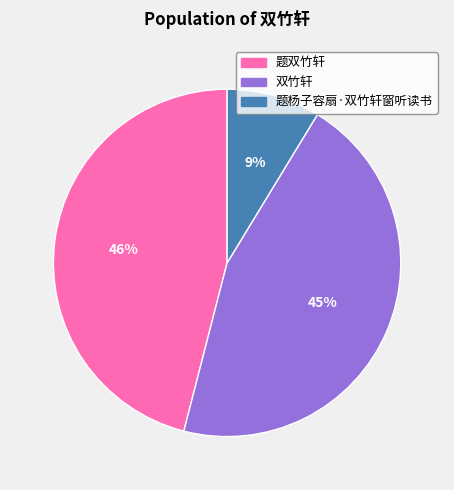

The 题杨子容扇·双竹轩窗听读书 slice represents 9% of the pie. True or false?

True